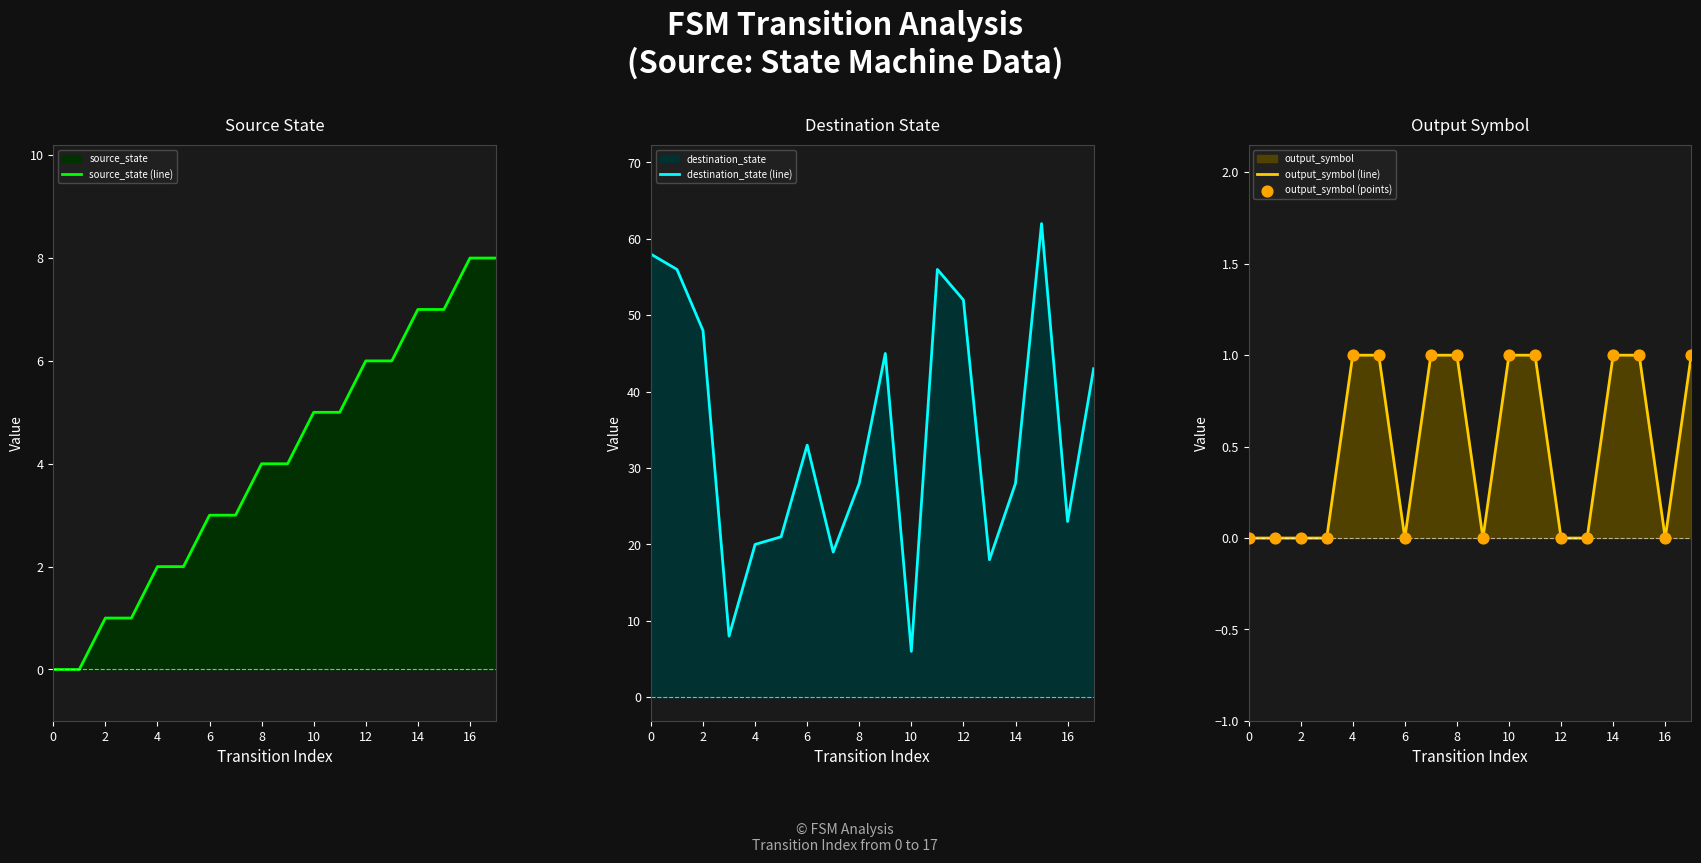

Which series has the widest spread of Y values?

destination_state (line)